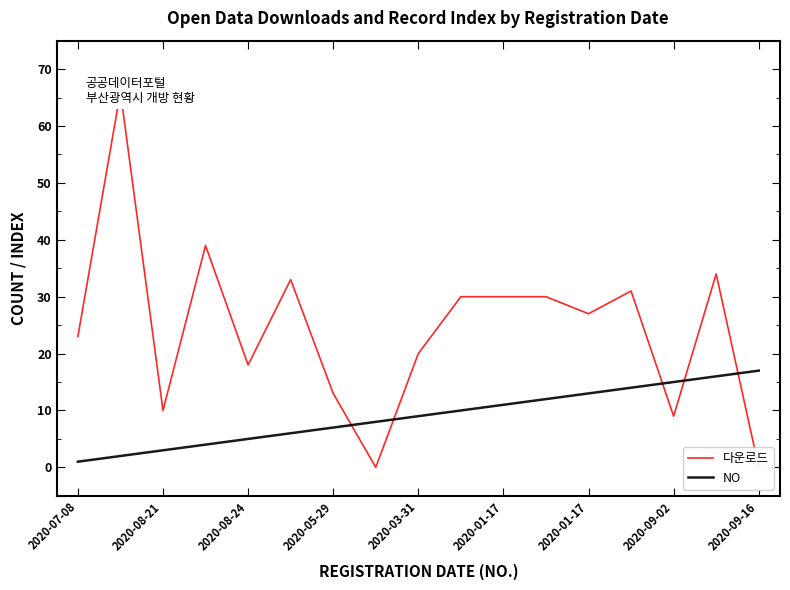

What is the maximum value for NO?

17